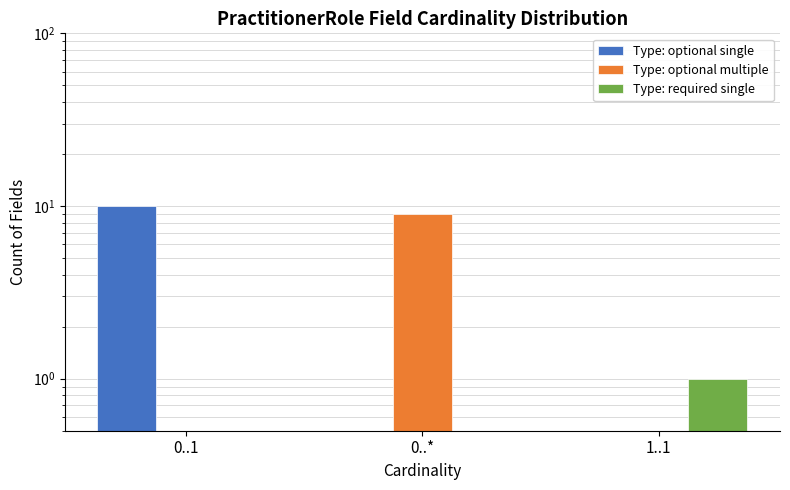

How many values in the Type: optional multiple series exceed 0?

1